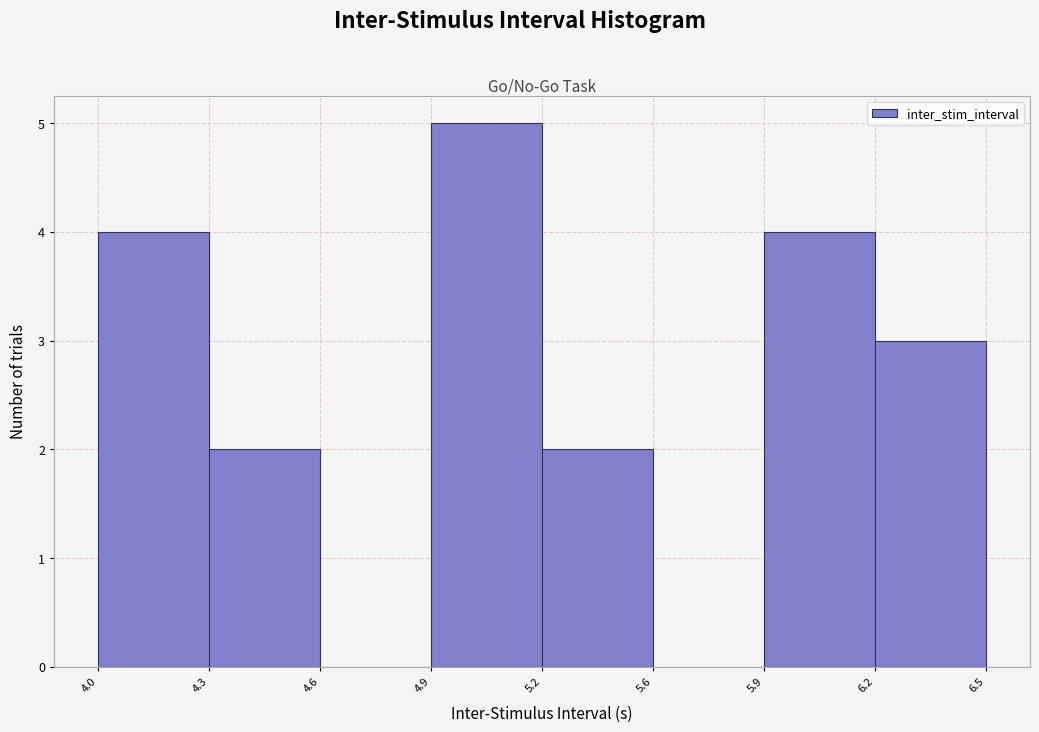

Reading left to right, extract all data points from this chart.

4.0=4	4.3=2	4.6=0	4.9=5	5.2=2	5.6=0	5.9=4	6.2=3